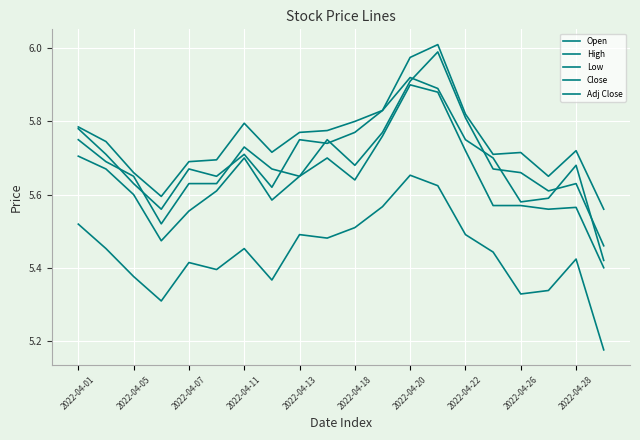

What is the greatest value displayed?

6.0